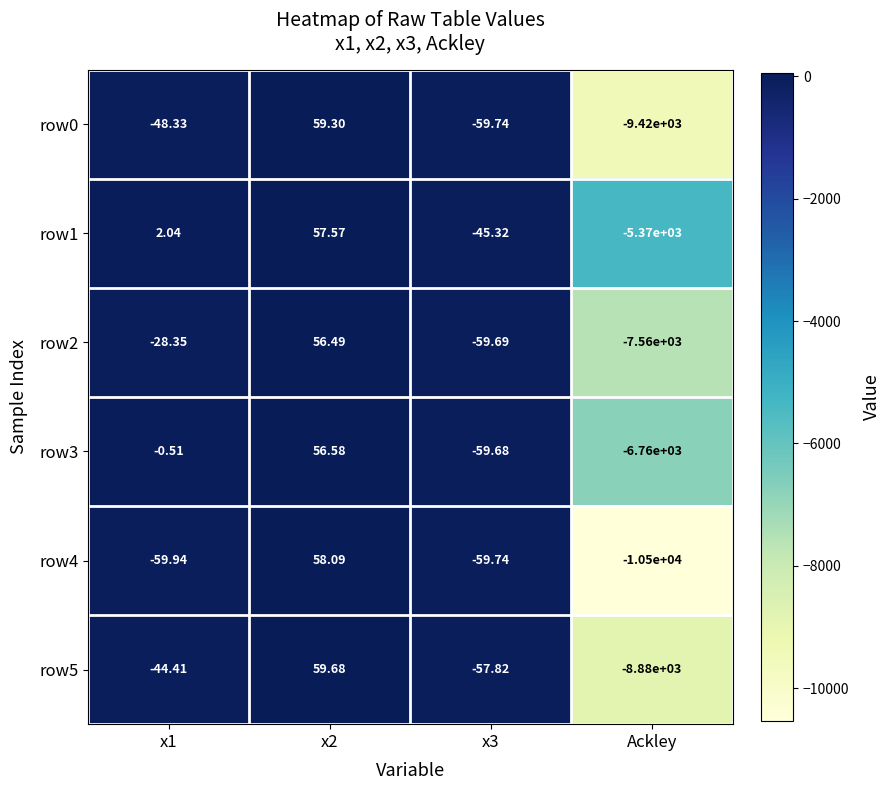

Is the value of row5 at x1 greater than the value of row2 at Ackley?

Yes